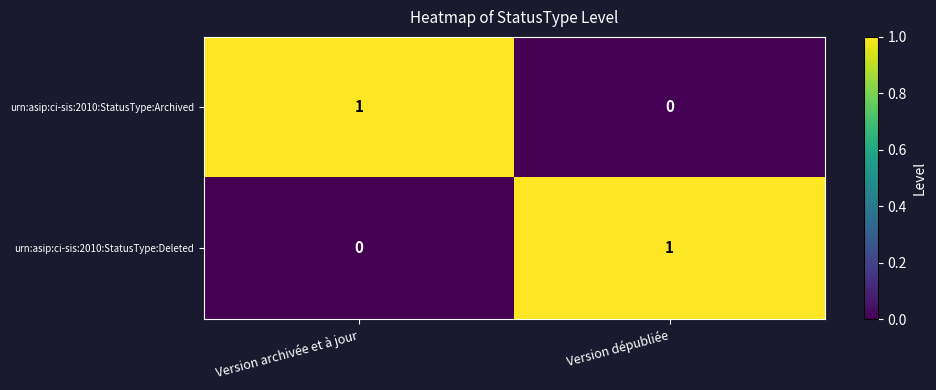

The value of urn:asip:ci-sis:2010:StatusType:Archived at Version archivée et à jour is 1. True or false?

True